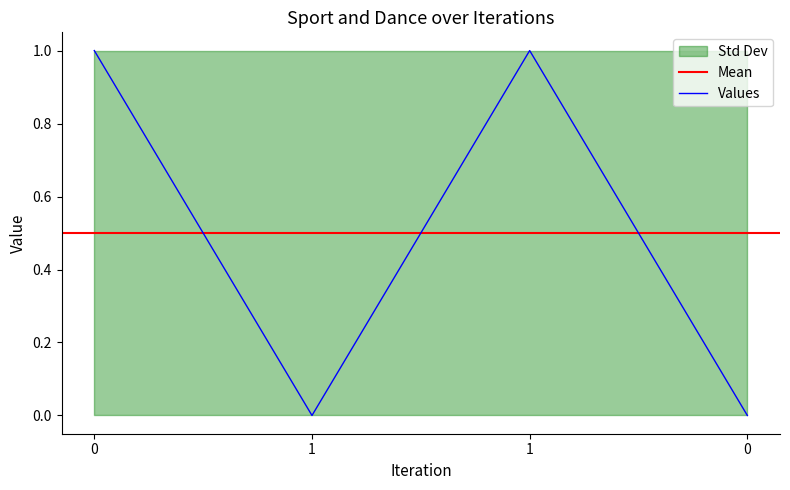

Rank the categories by value from highest to lowest.

0, 1, 1, 0